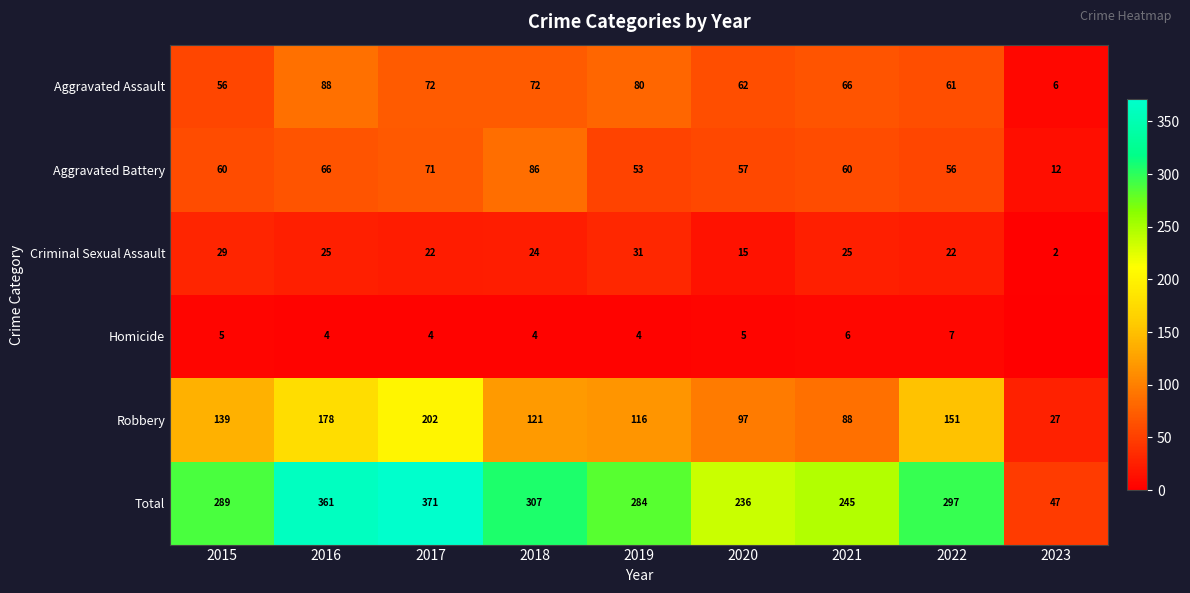

At which label is Total closest to 209?

2020